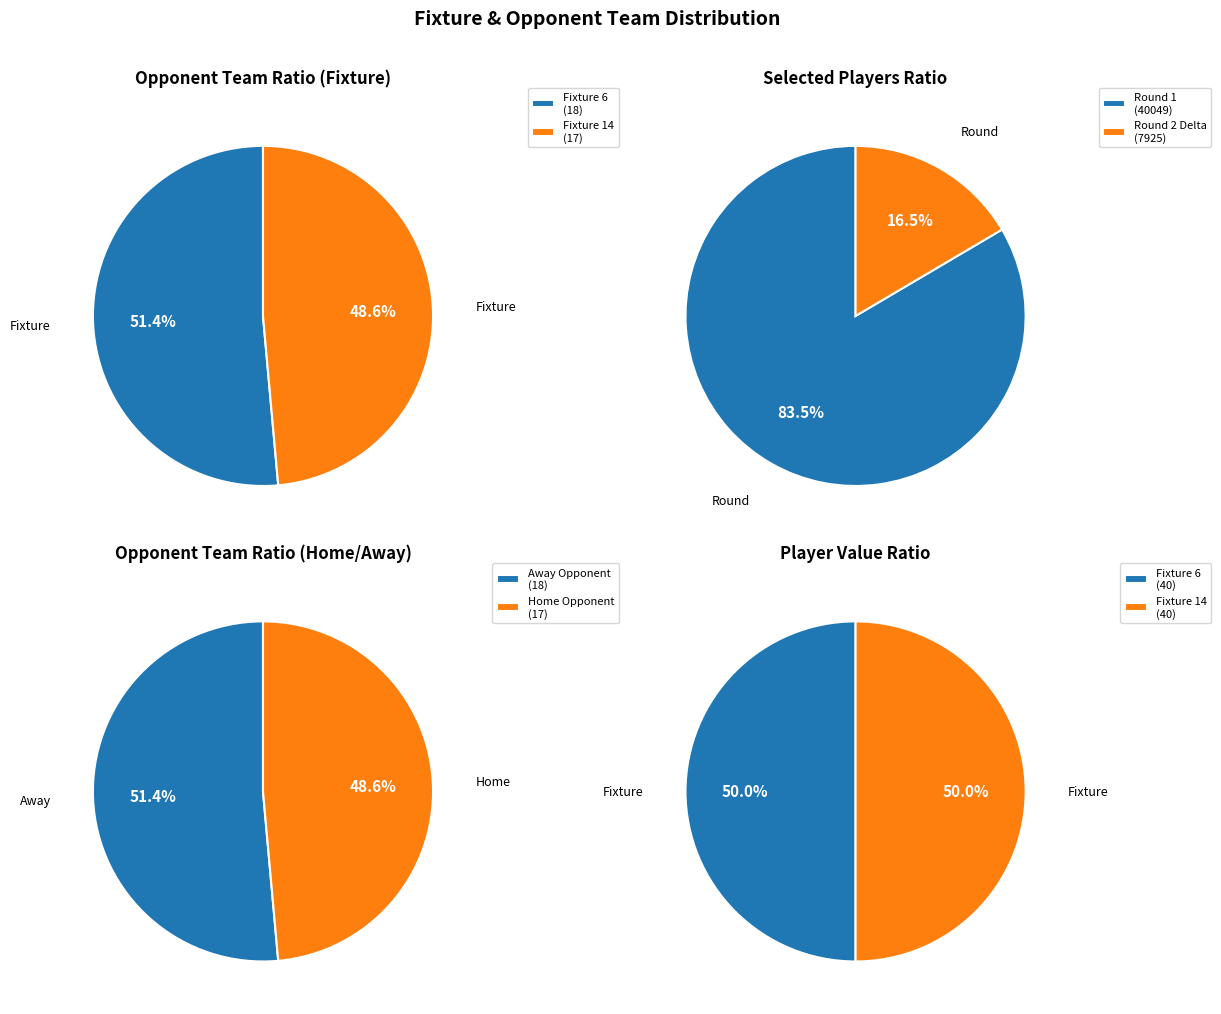

Count the number of slices in the pie.

2